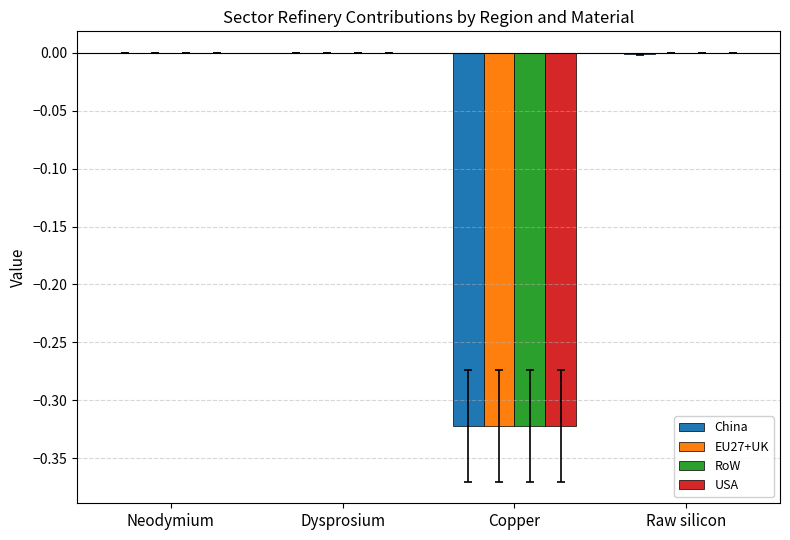

The USA series shows -0.2 at Neodymium. True or false?

False